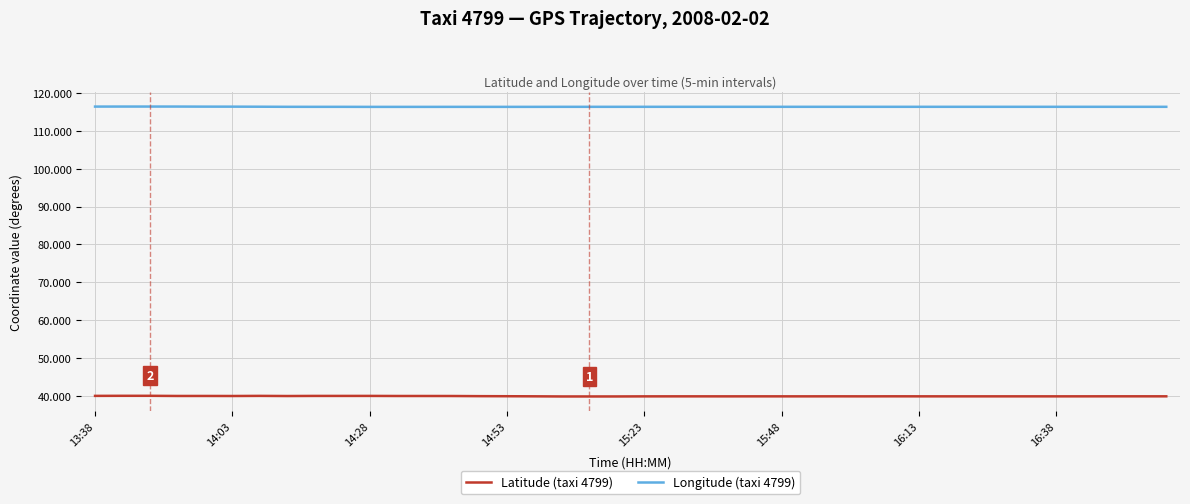

List the series in order of their overall mean, highest first.

Longitude (taxi 4799), Latitude (taxi 4799)